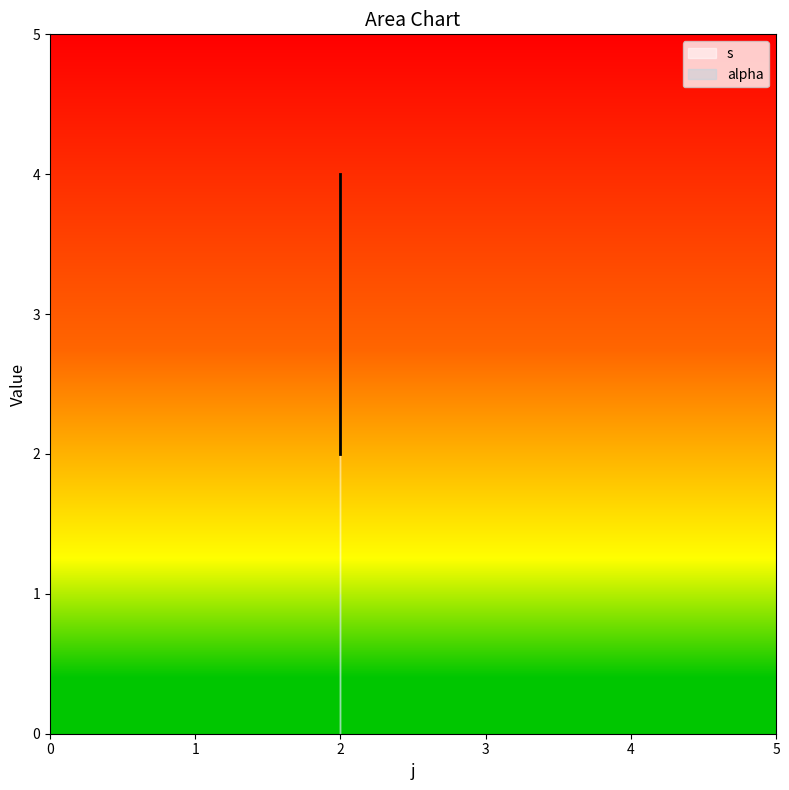

Rank the categories by value from lowest to highest.

2, 2, 2